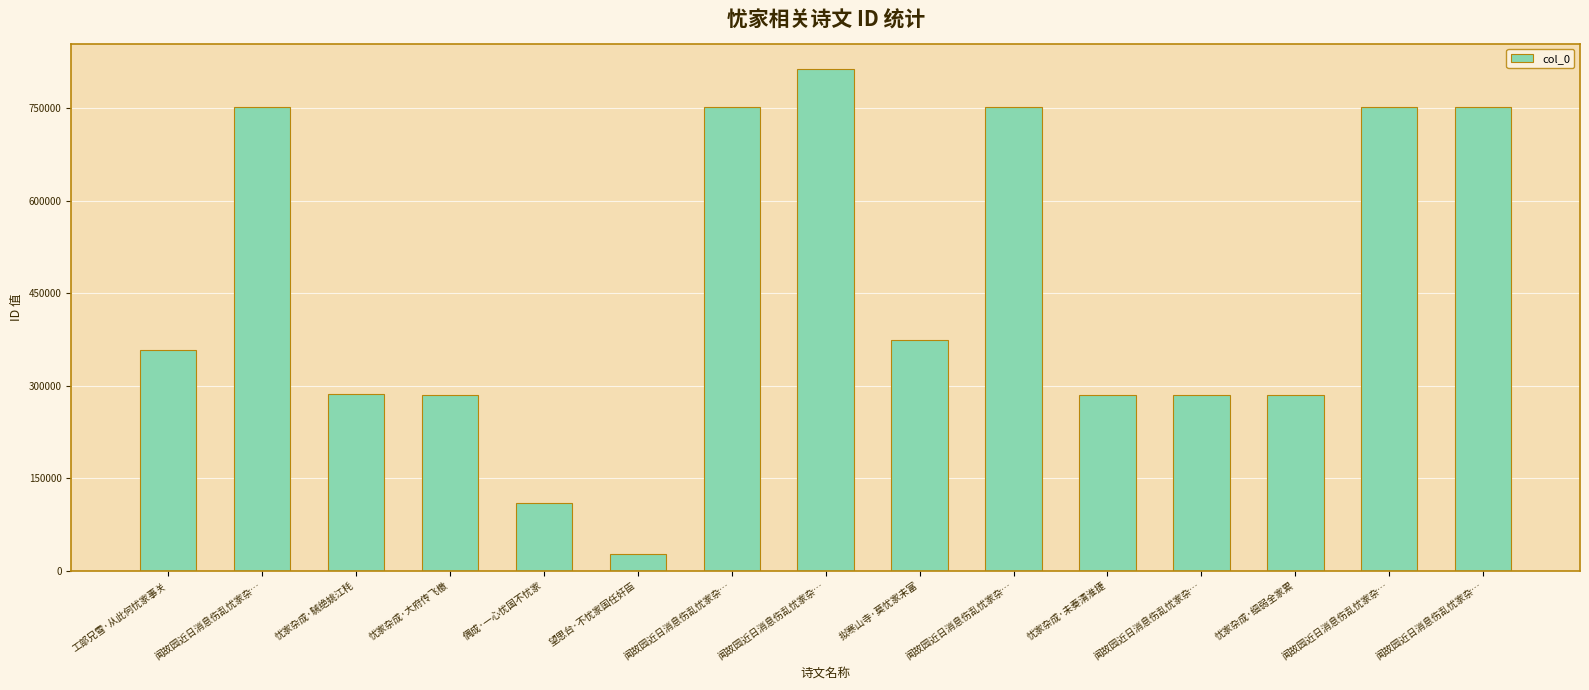

Does the chart contain any negative values?

No